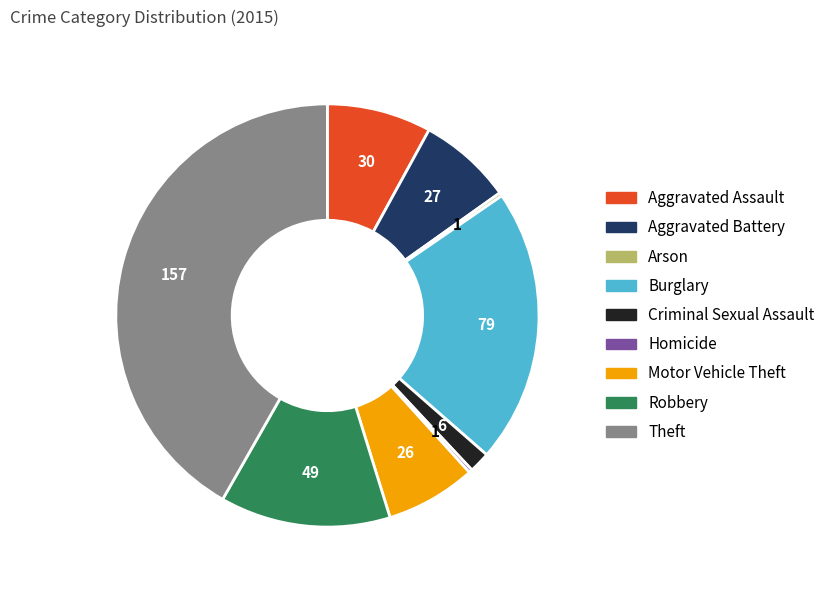

Is there a majority slice in this chart?

No